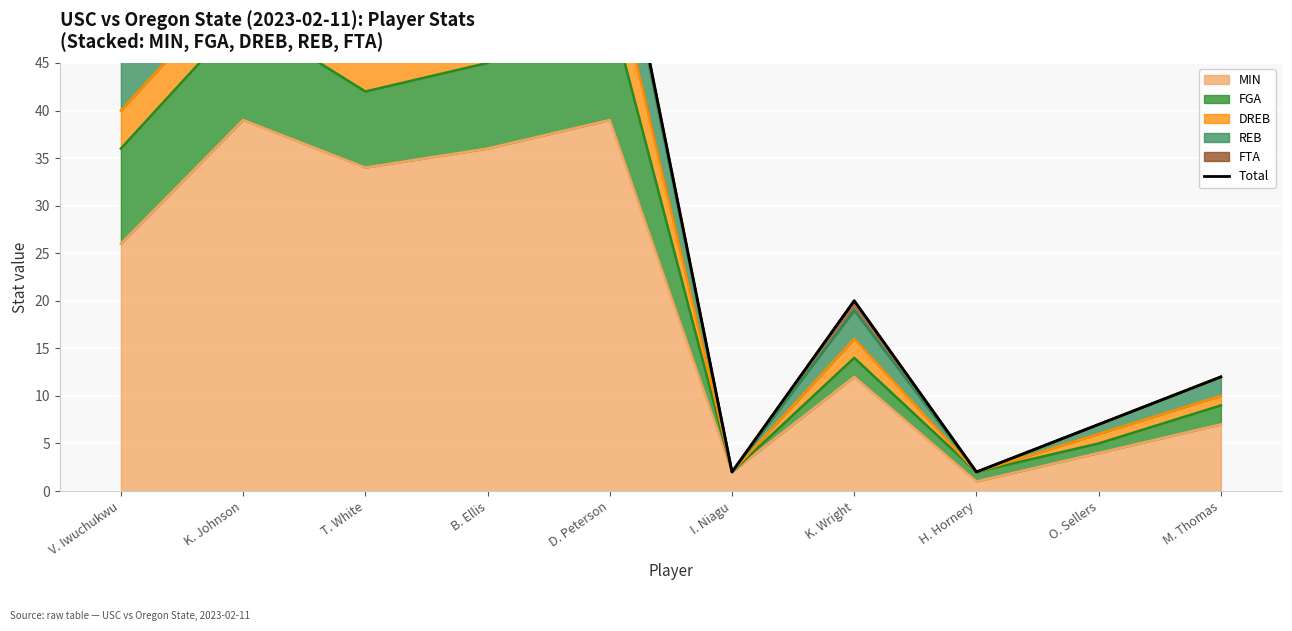

What is the sum of all values?

354